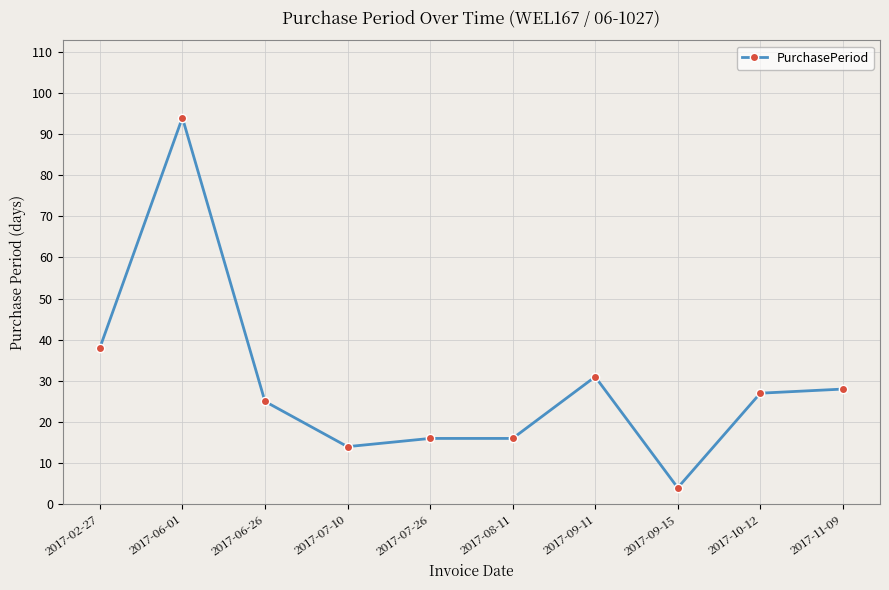

At which label does the data first exceed 27?

2017-02-27